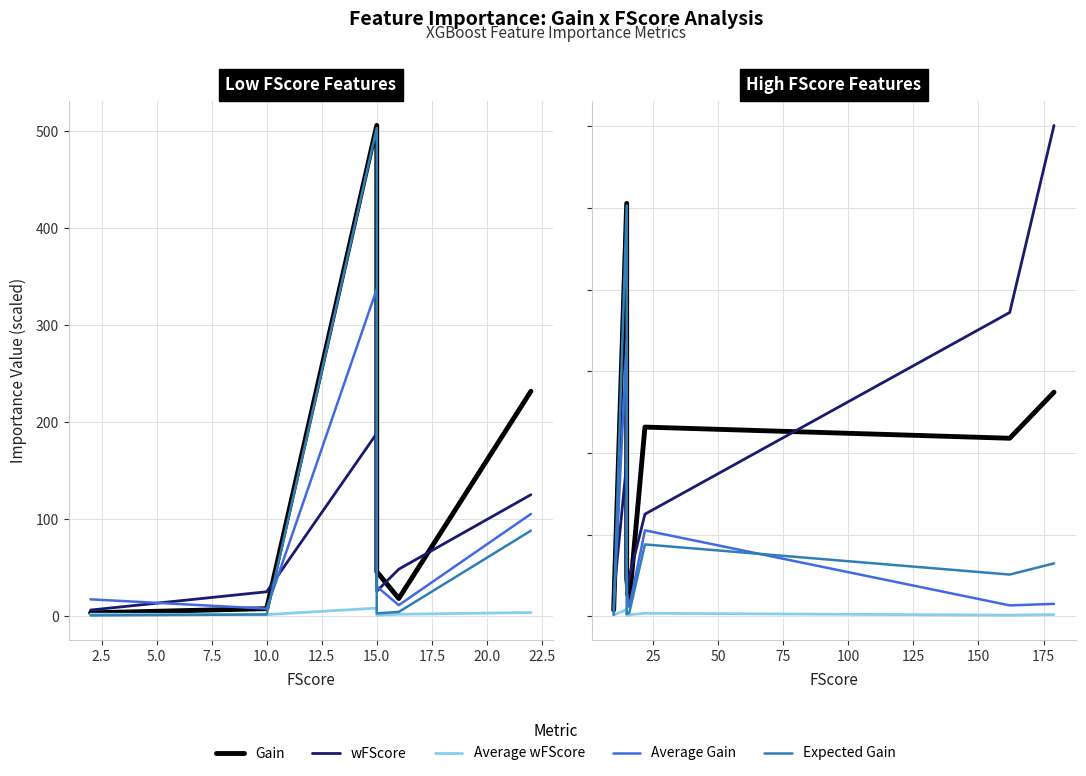

How many values in the wFScore series exceed 125?

4